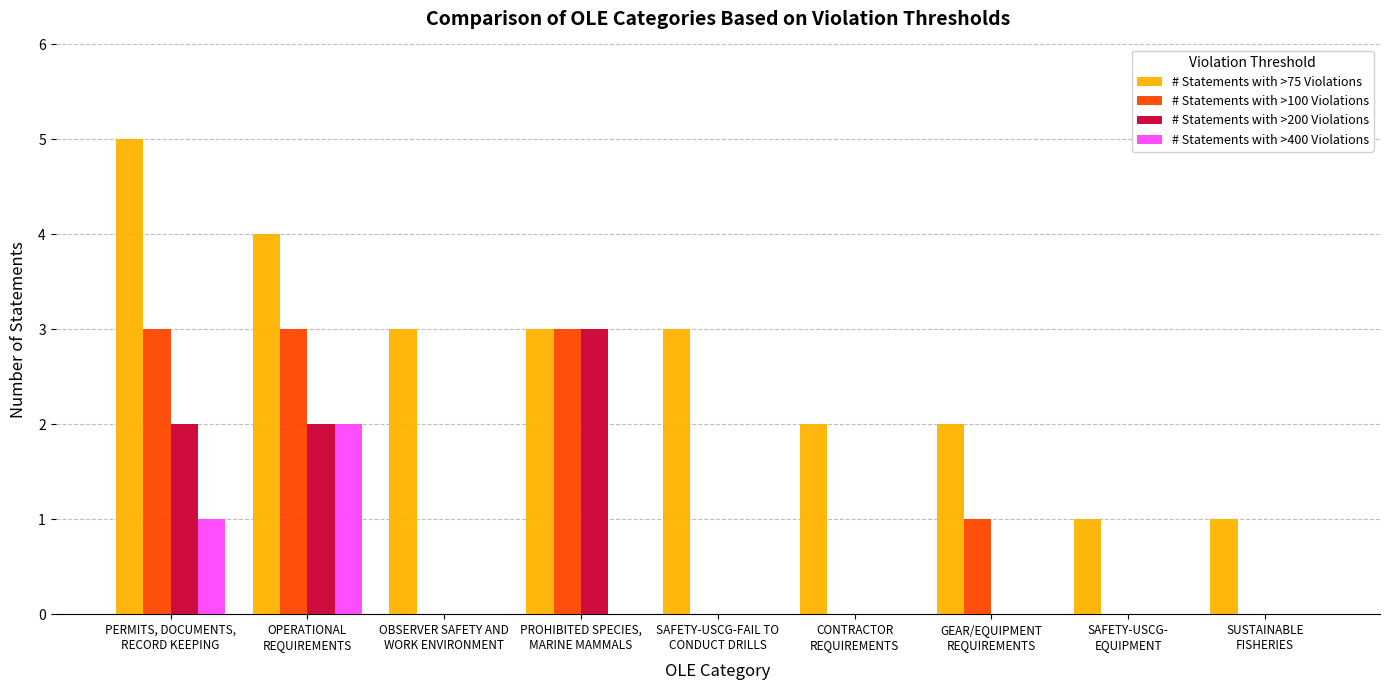

What is the sum of all # Statements with >400 Violations values?

3